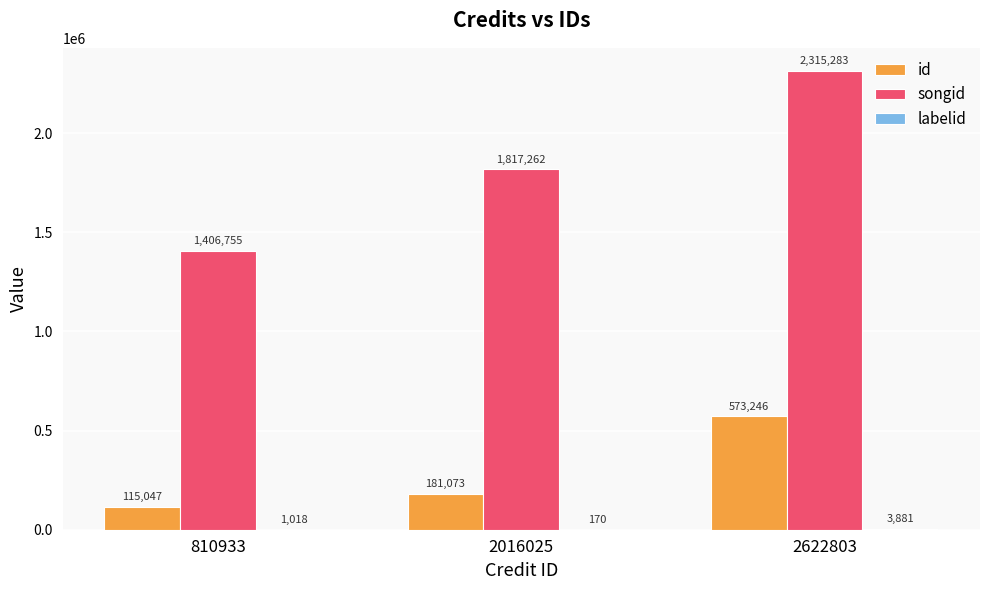

Is it true that songid equals 2409049 at 810933?

False